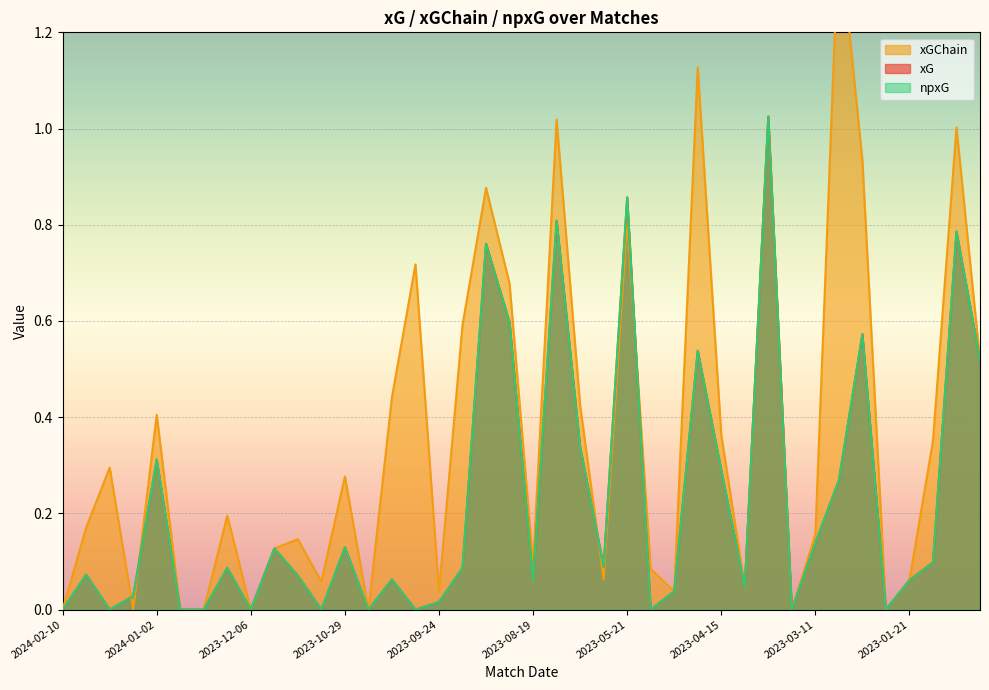

How many interior local peaks does the xGChain series have?

13